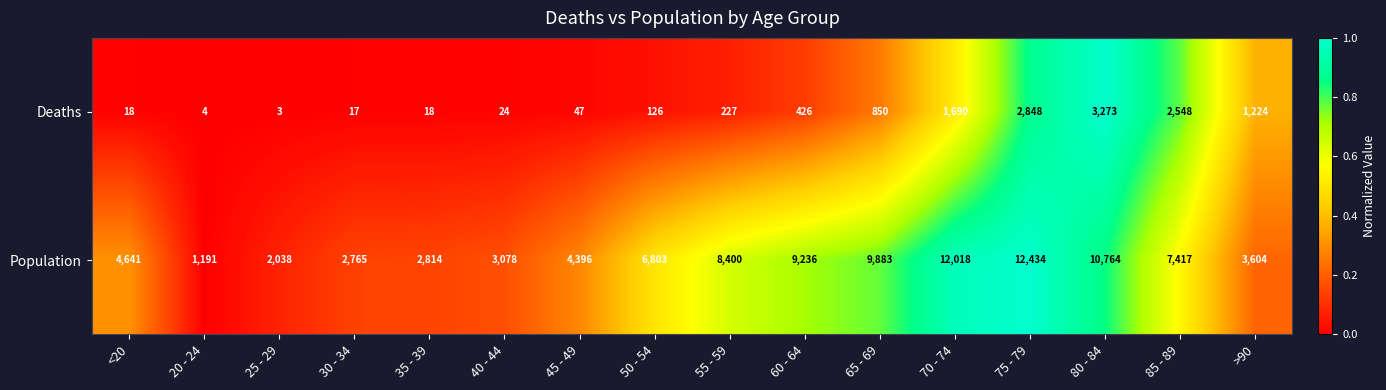

Which series has the largest total across all categories?

Population